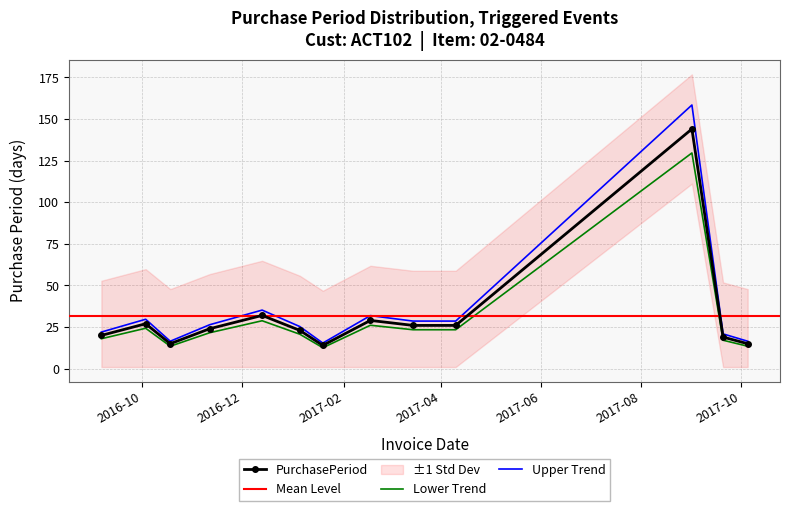

What is the maximum value shown in the chart?

144